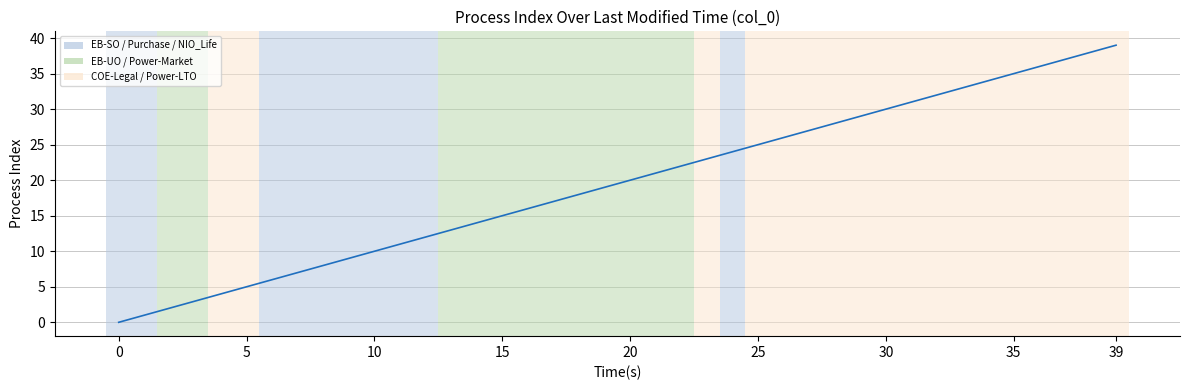

Reading left to right, list all the values displayed in this chart.

0	1	2	3	4	5	6	7	8	9	10	11	12	13	14	15	16	17	18	19	20	21	22	23	24	25	26	27	28	29	30	31	32	33	34	35	36	37	38	39